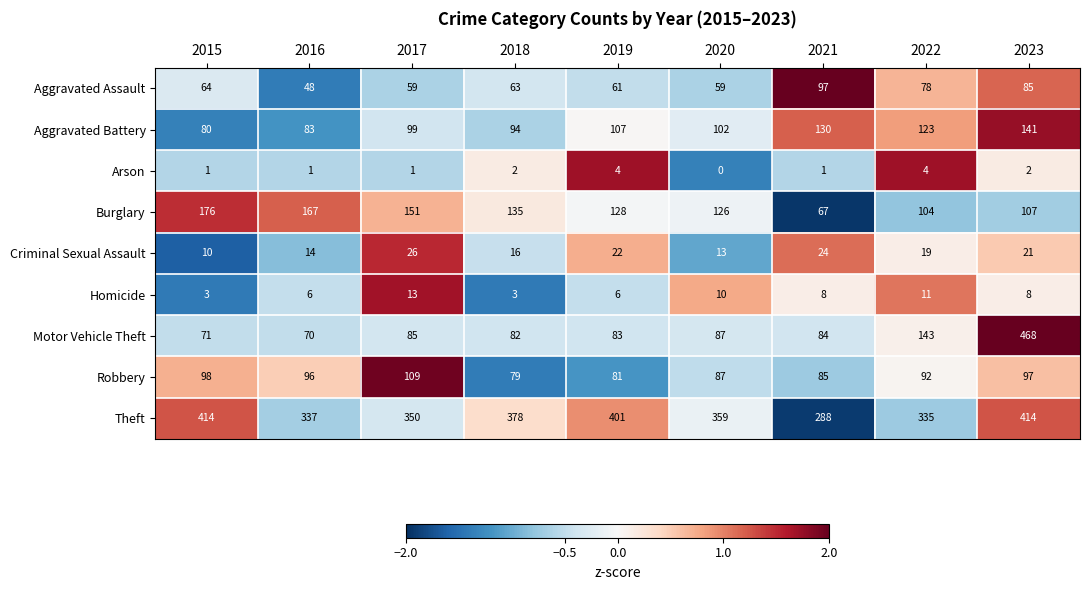

How many values in the Theft series are below 359?

4